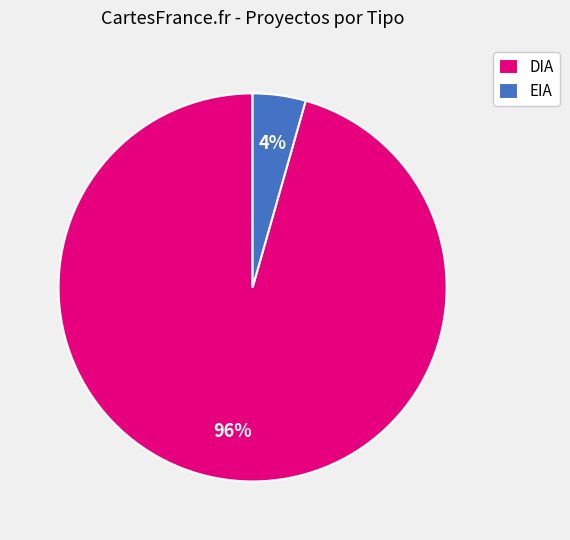

Which has a higher value, EIA or DIA?

DIA